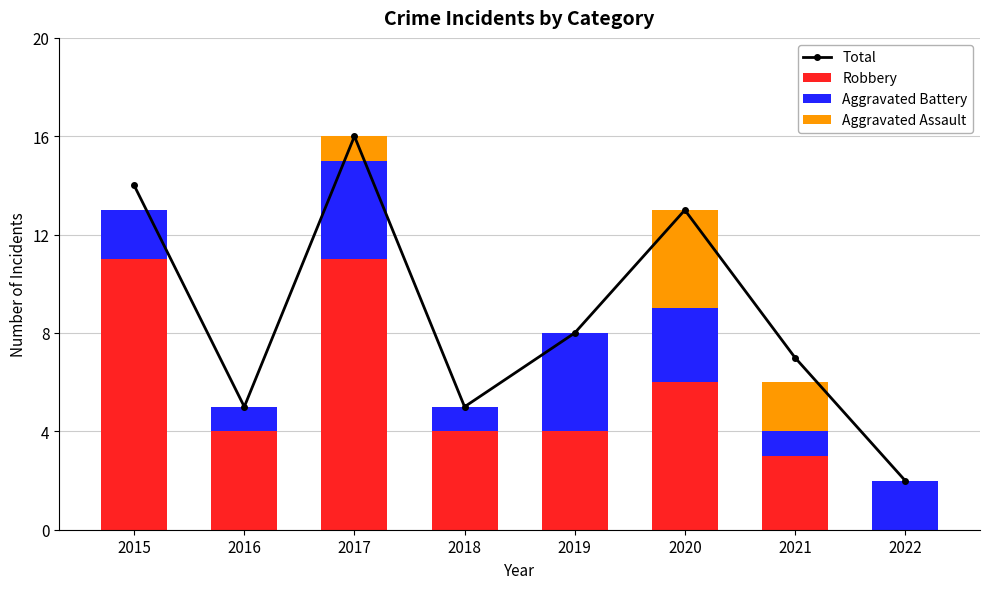

Rank the categories by Robbery value from lowest to highest.

2022, 2021, 2016, 2018, 2019, 2020, 2015, 2017